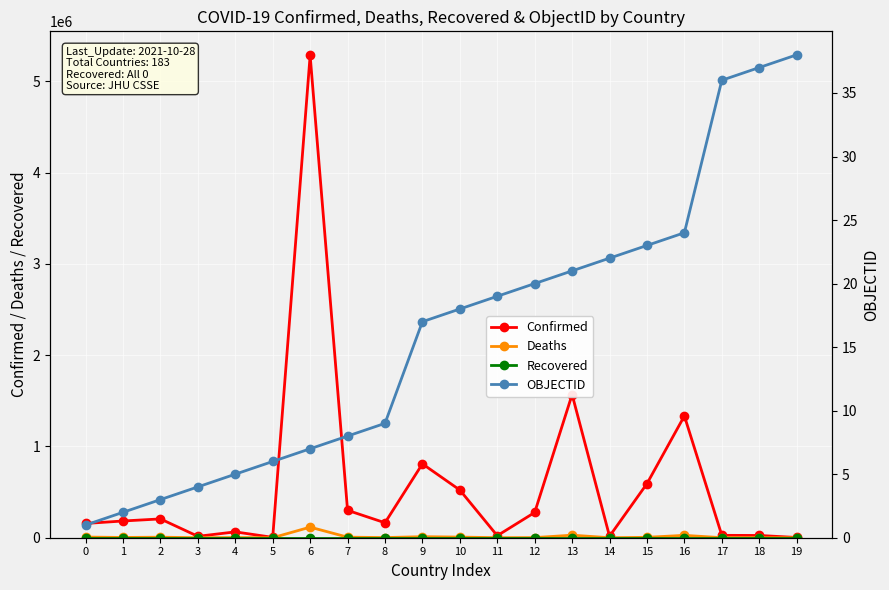

True or false: Recovered has a value of 0 at 12.

True